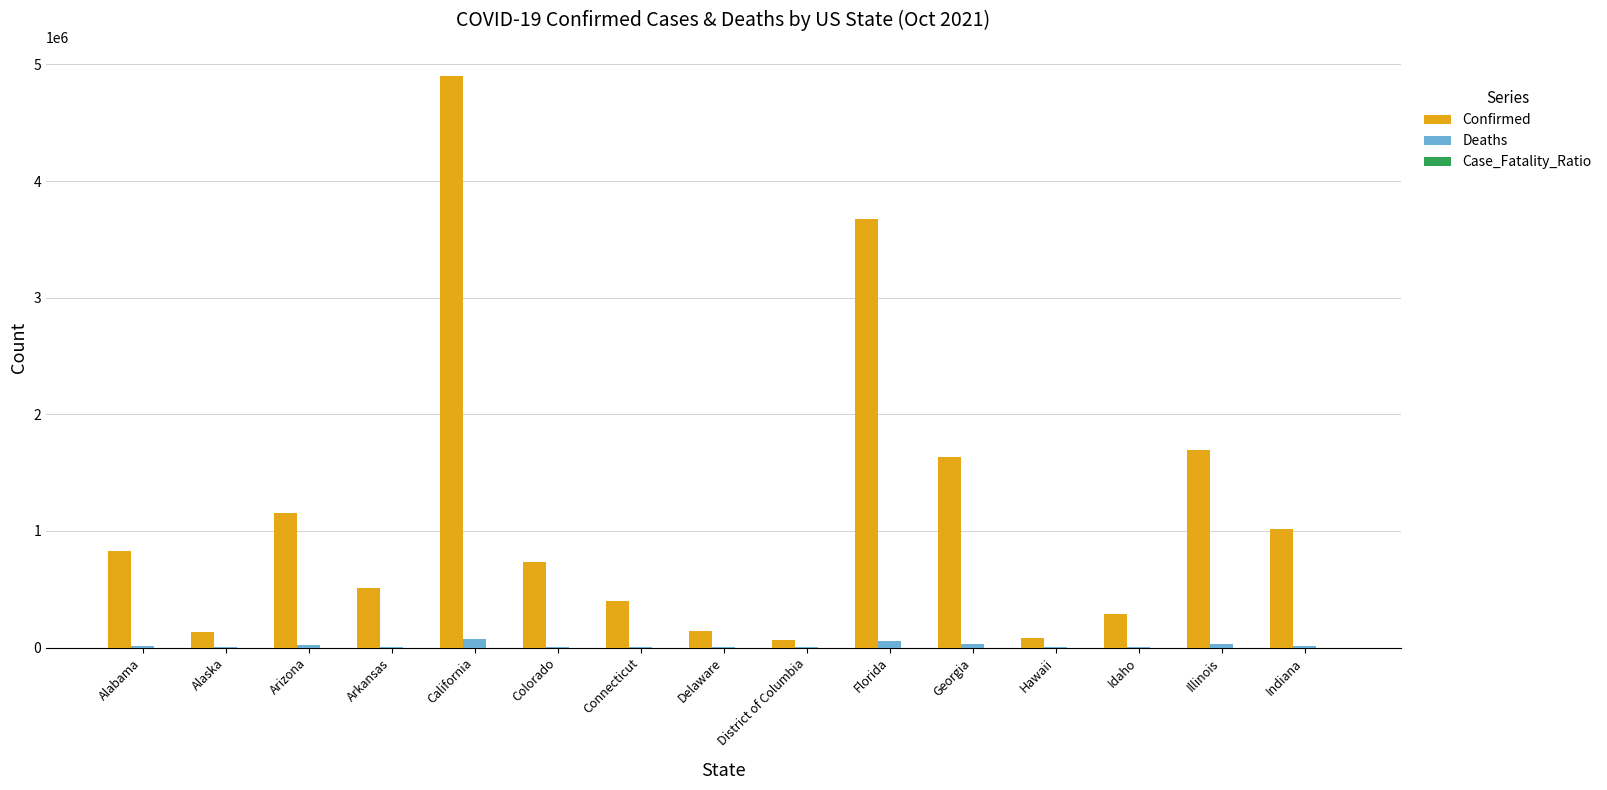

What is the sum of all Deaths values?

274369.0